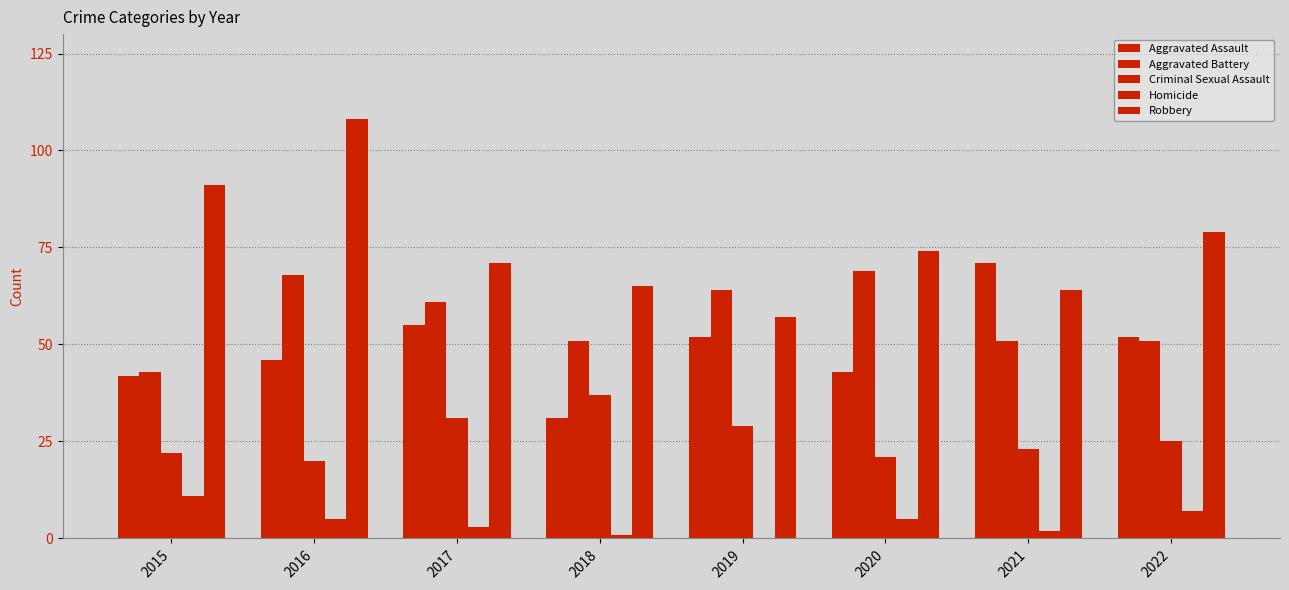

How many groups of bars are there?

8